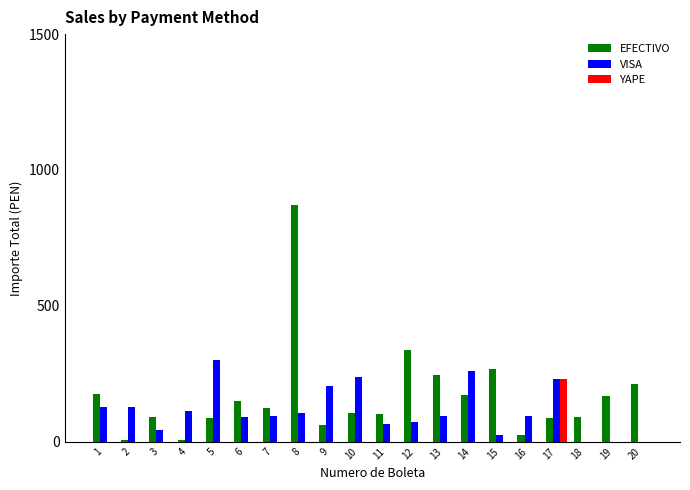

What is the spread (max minus min) of values at 8?

871